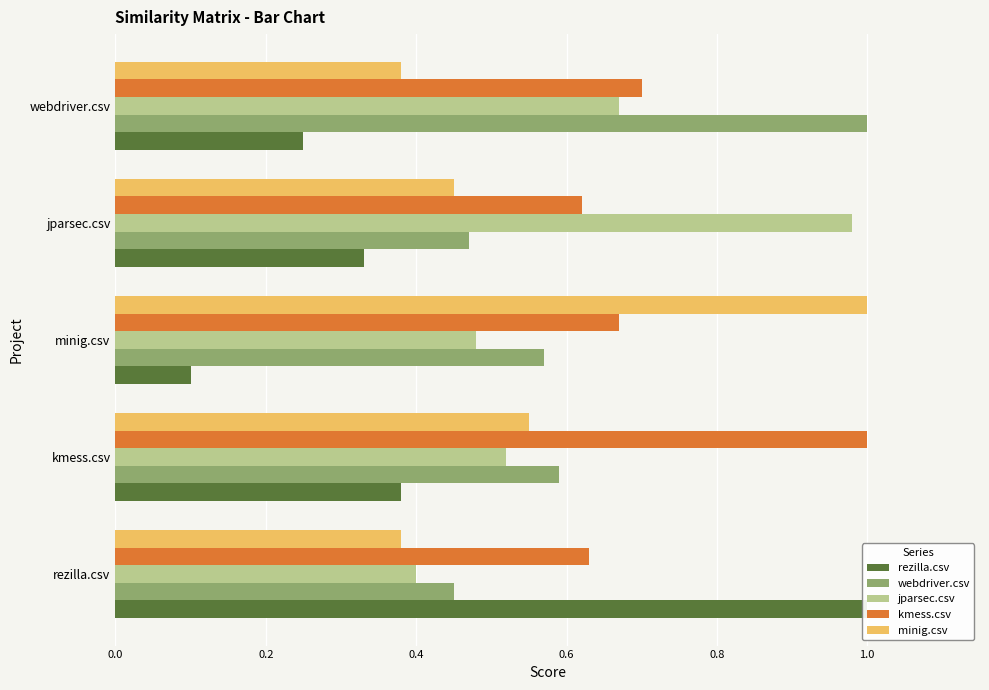

Reading right to left, transcribe all the data shown in this chart.

rezilla.csv: 0.2	0.3	0.1	0.4	1.0
webdriver.csv: 1.0	0.5	0.6	0.6	0.5
jparsec.csv: 0.7	1.0	0.5	0.5	0.4
kmess.csv: 0.7	0.6	0.7	1.0	0.6
minig.csv: 0.4	0.5	1.0	0.6	0.4